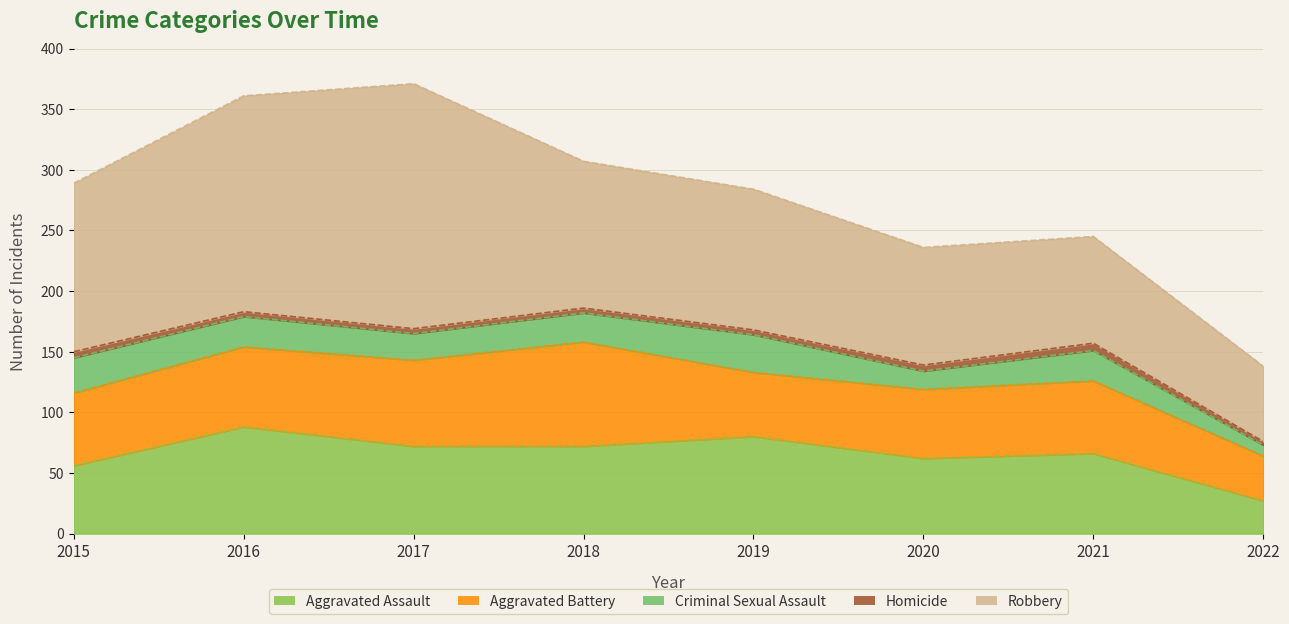

True or false: Aggravated Assault and Criminal Sexual Assault cross at least once.

False